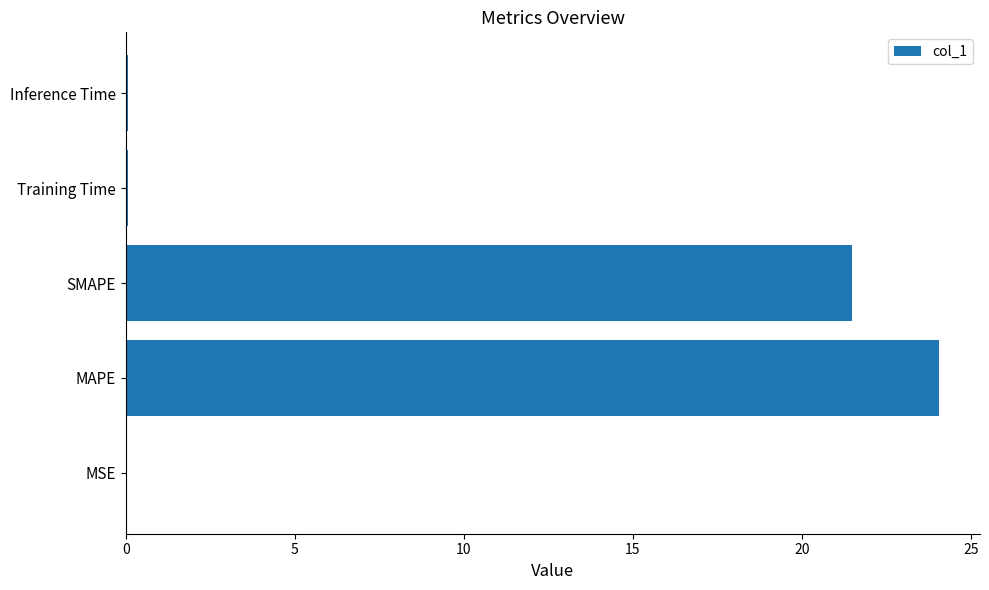

Count the number of categories in the chart.

5